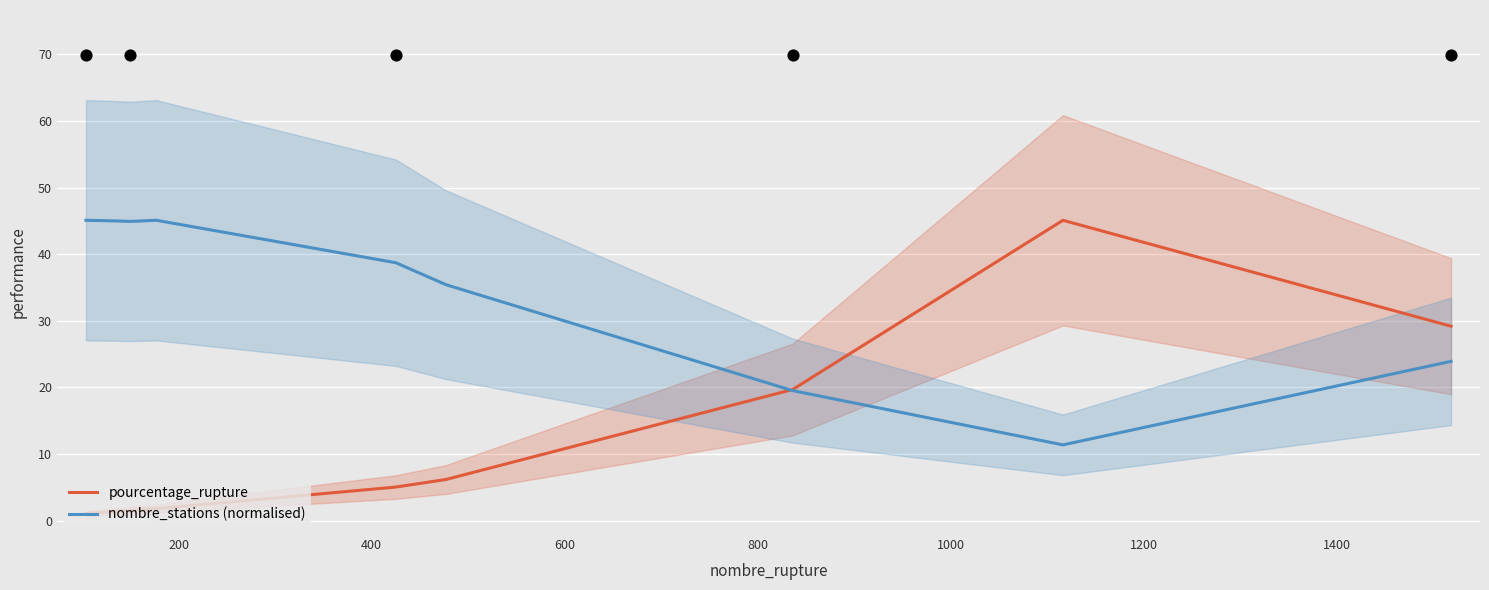

At how many categories does at least one series exceed 10?

9